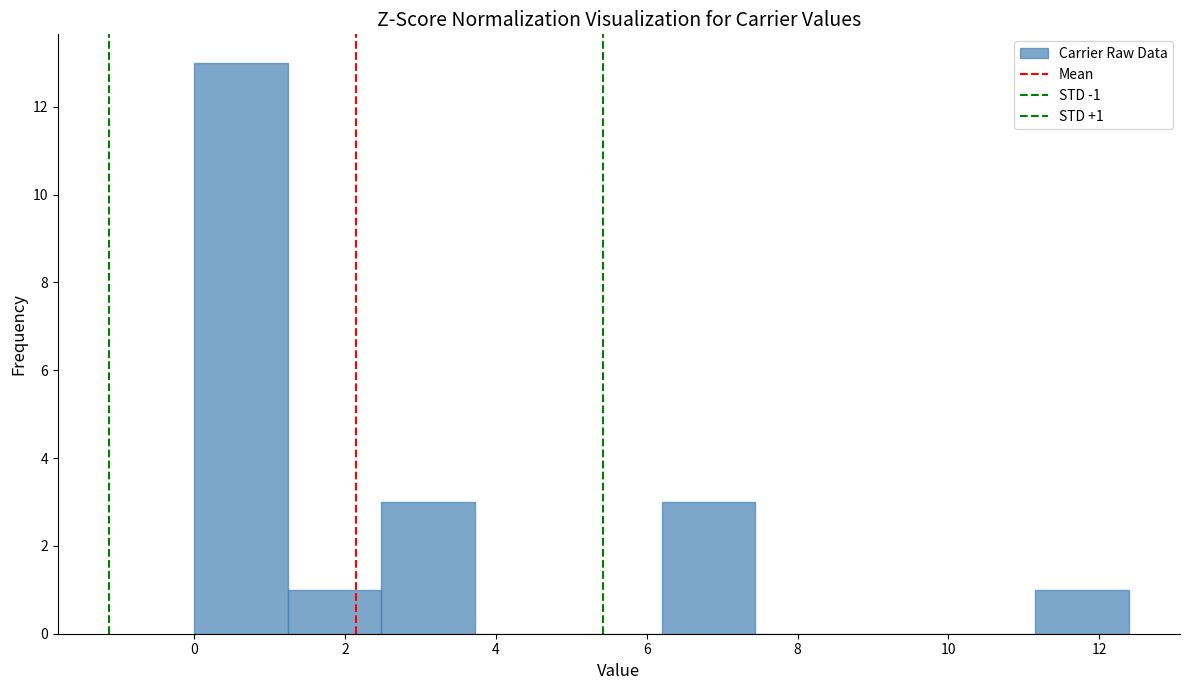

Over which range of the x-axis is the bar tallest?

0.0 to 1.2